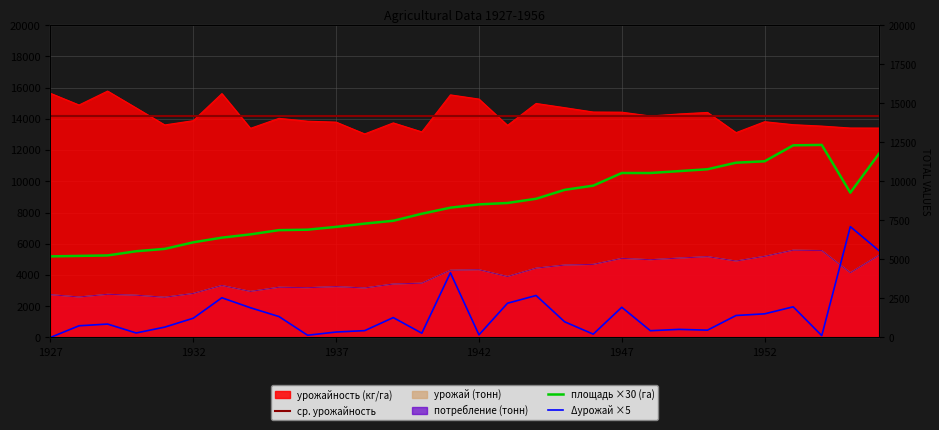

The площадь (га) series shows 10770 at 1950. True or false?

True